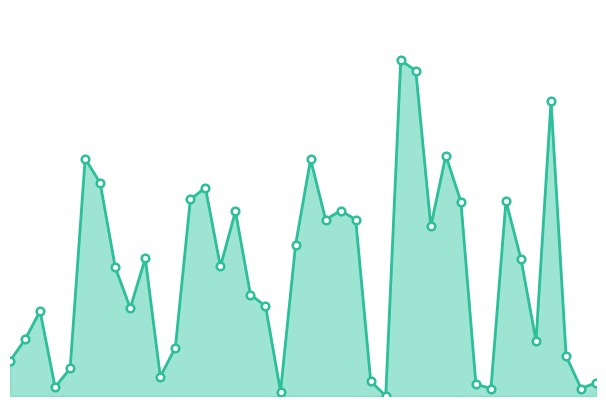

Is this an area chart (filled region under the line)?

Yes